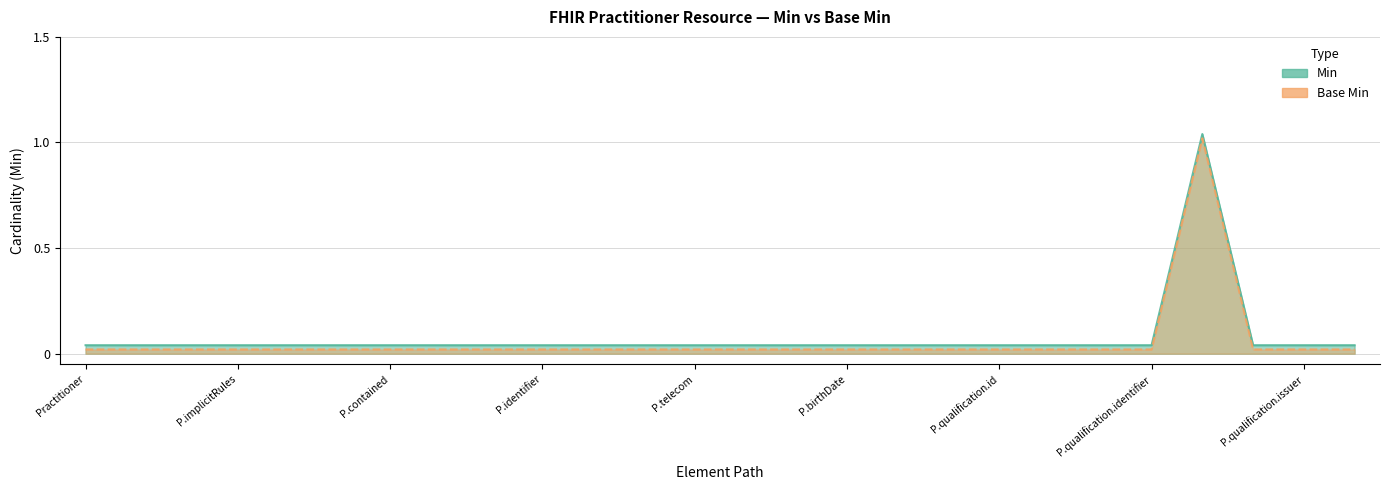

Which series has the largest total across all categories?

Min